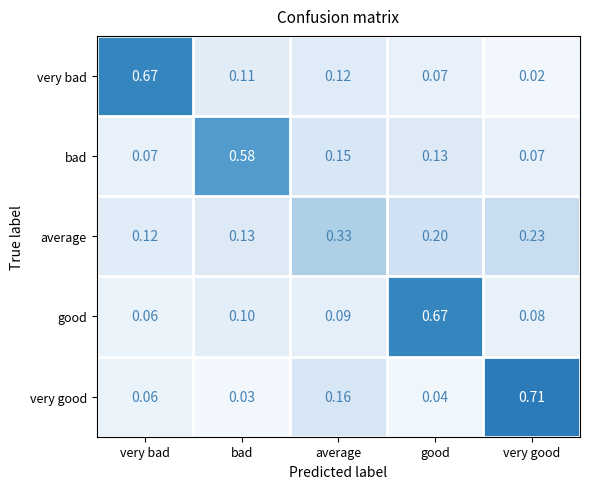

Which series has the widest spread of values?

very good